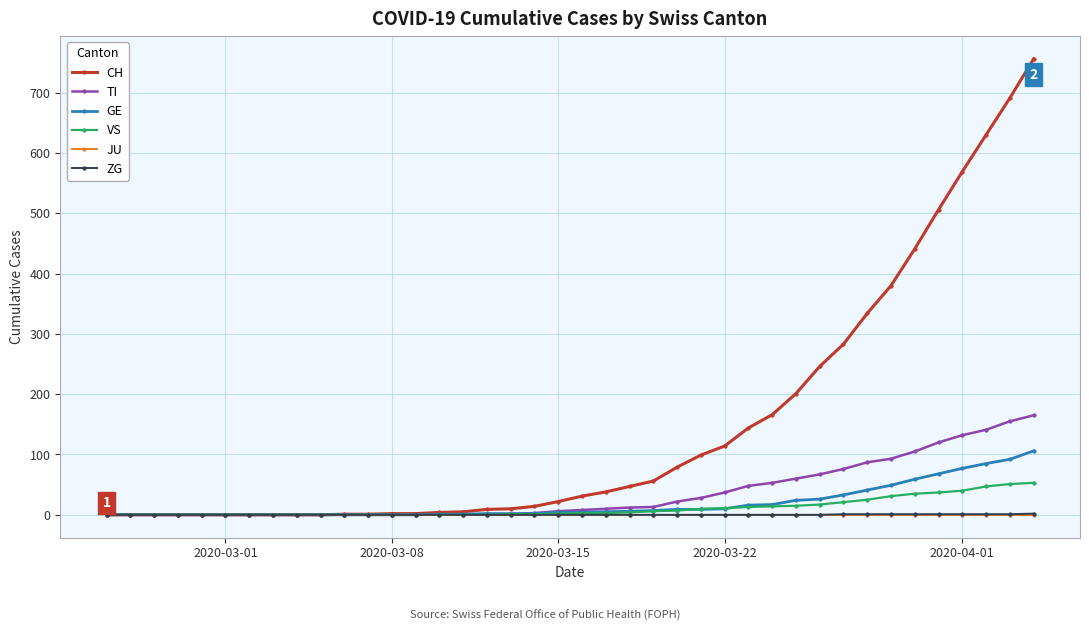

Does the chart display data point markers on the line(s)?

Yes